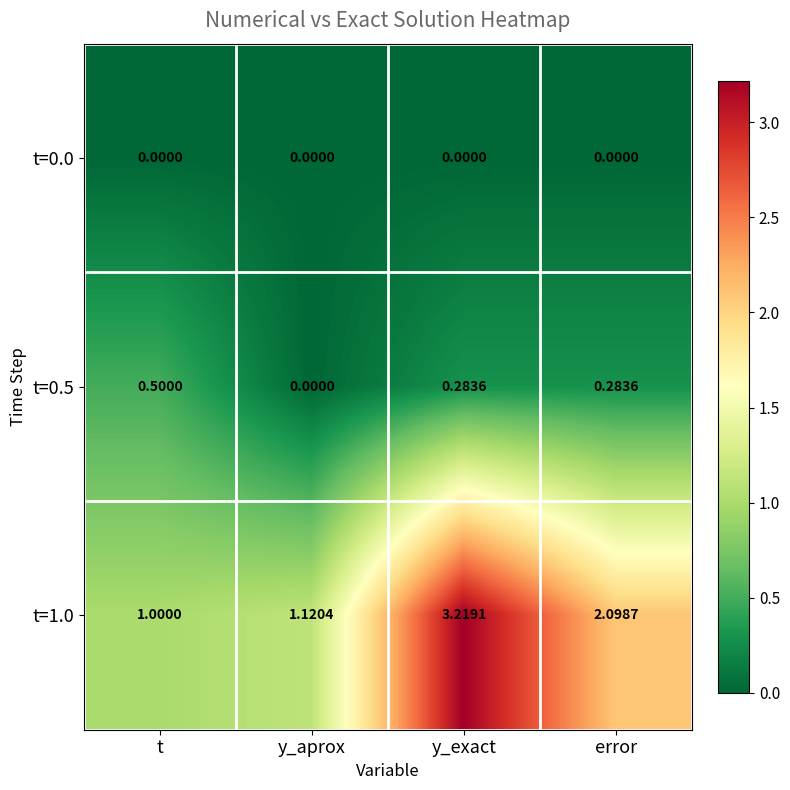

At which category is the sum across all series the highest?

y_exact